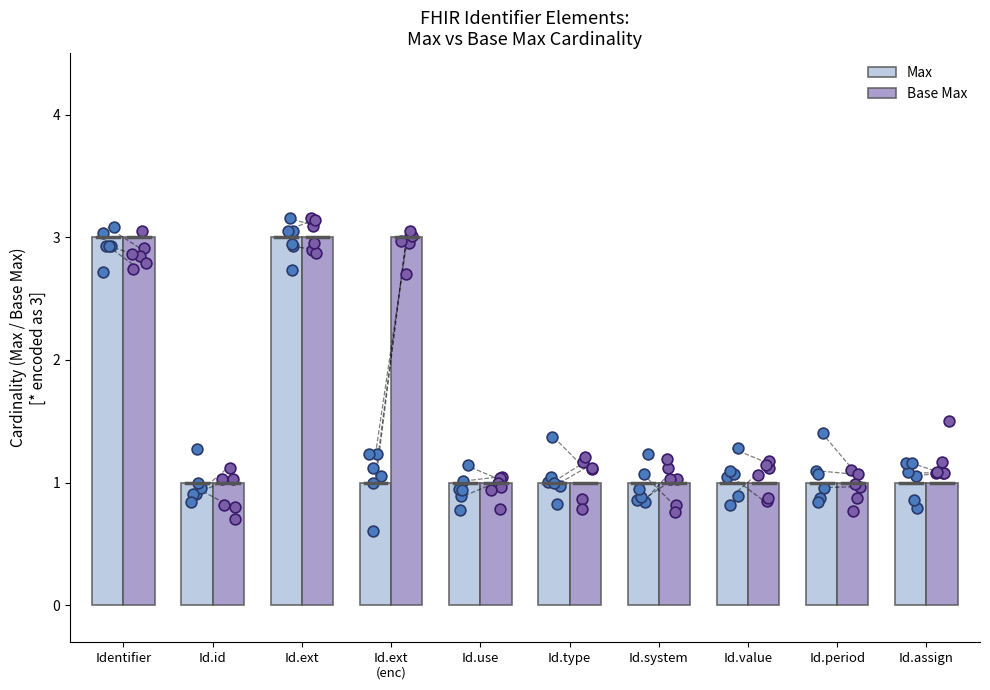

Which series has the widest spread of Y values?

Max